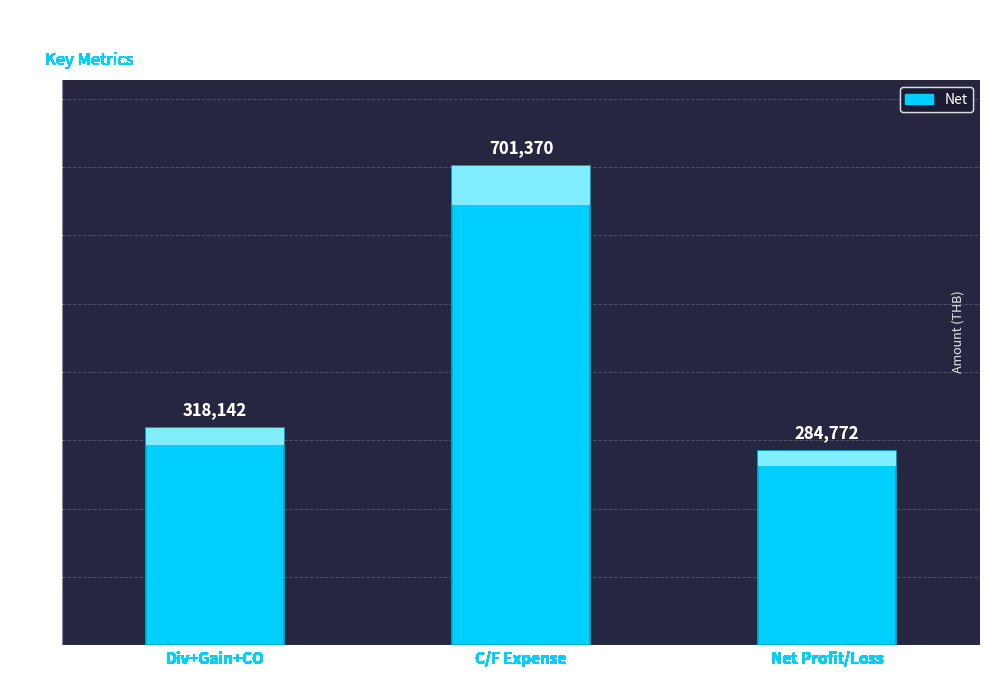

Approximately how many times larger is the value at C/F Expense compared to Net Profit/Loss?

2.5